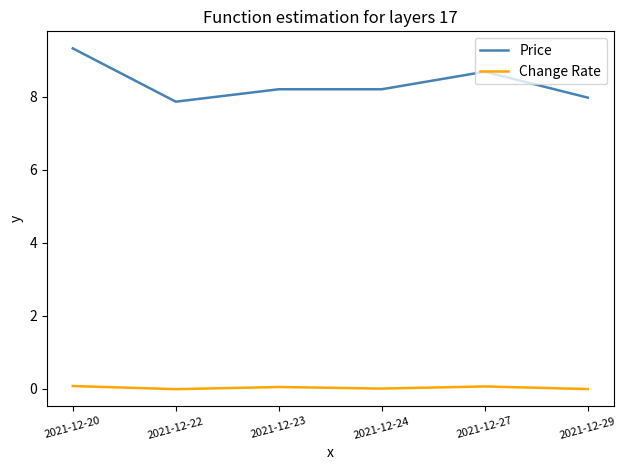

What is the highest value of the Change Rate series?

0.1